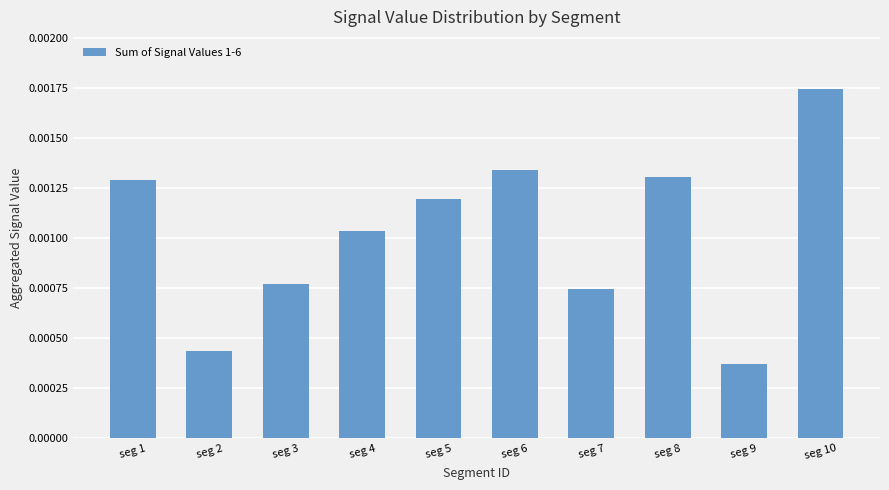

Between seg 7 and seg 8, which is larger?

seg 8